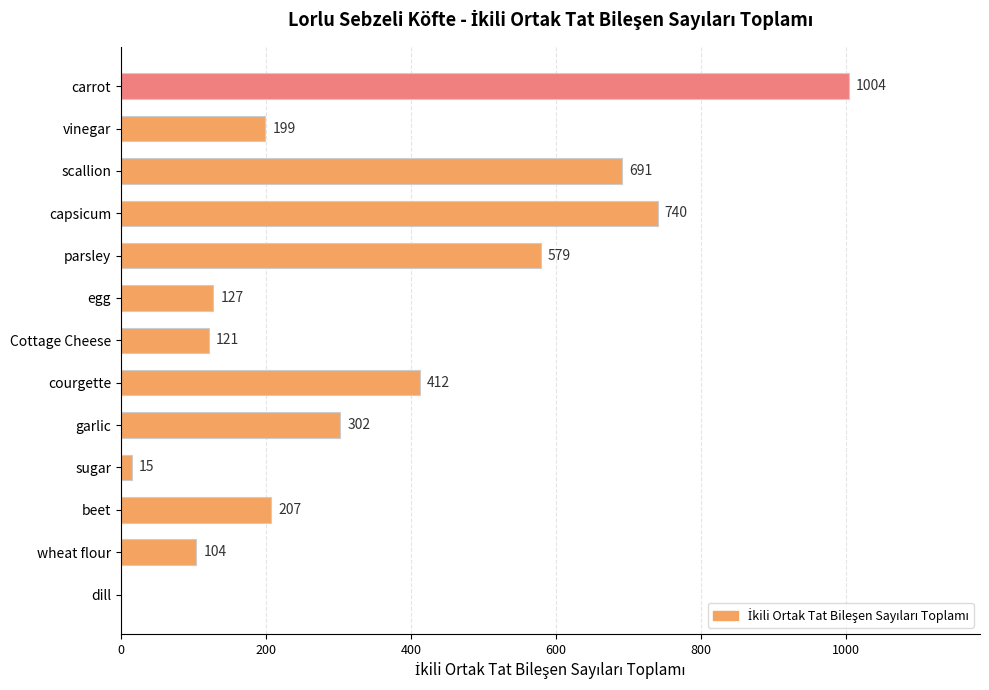

Is it true that the value at beet is 207?

True